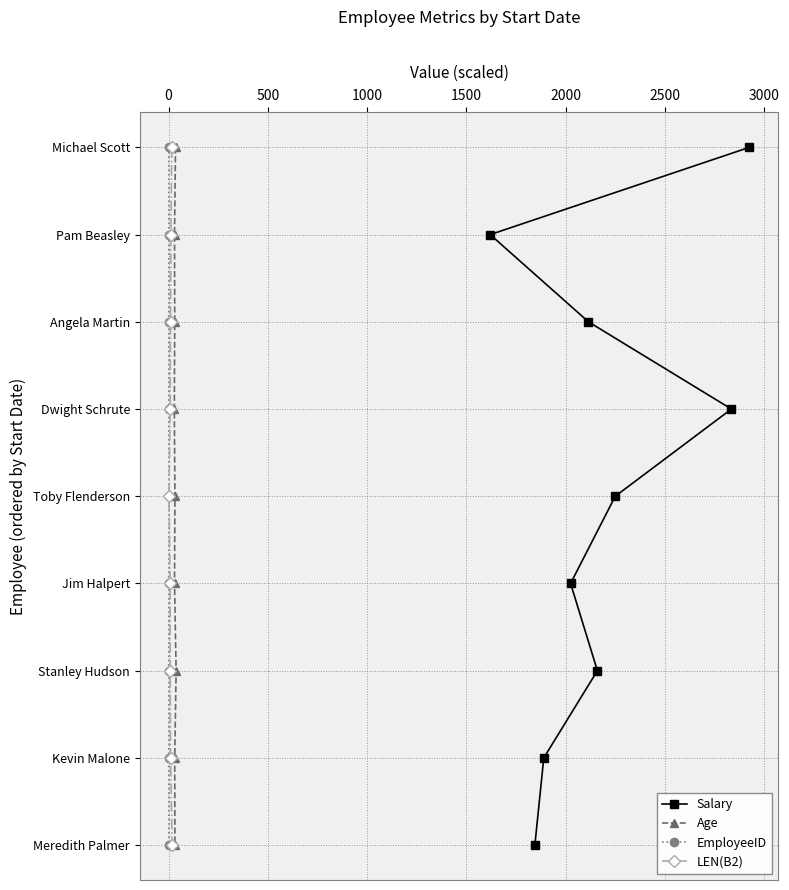

True or false: Salary and EmployeeID cross at least once.

False